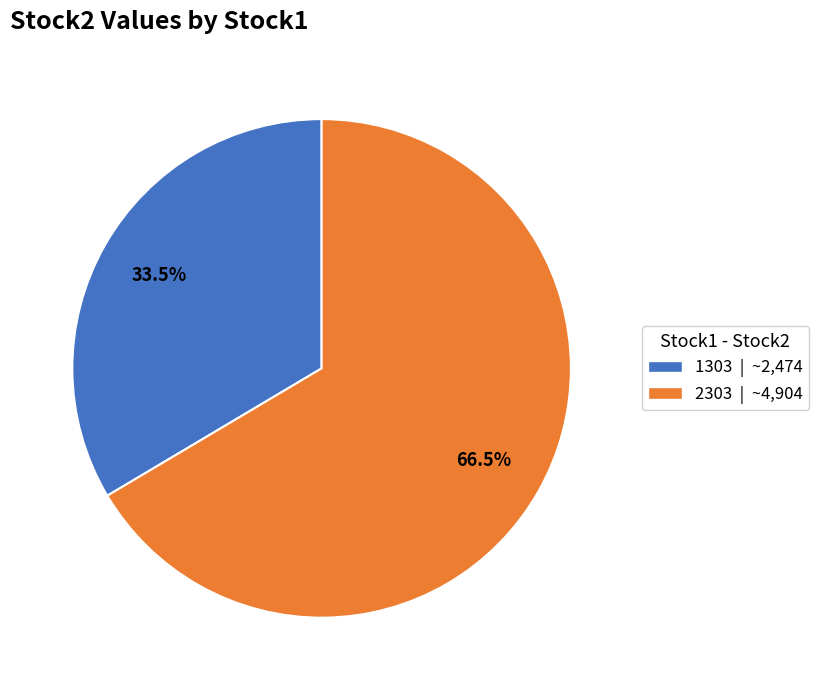

Which has a higher value, 1303 or 2303?

2303